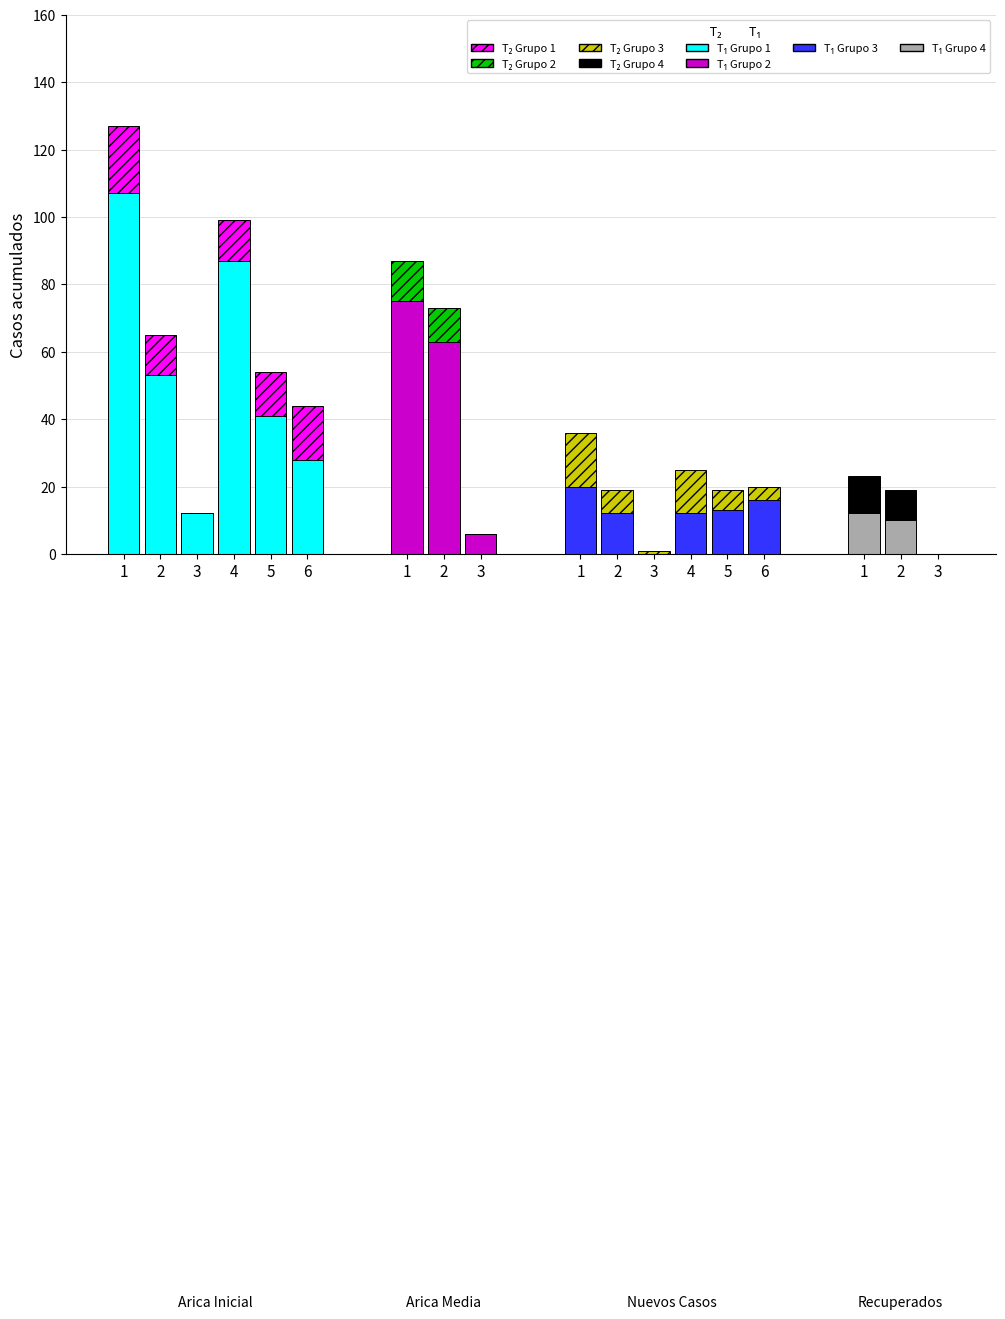

How many values in Casos nuevos con sintomas are above zero?

11